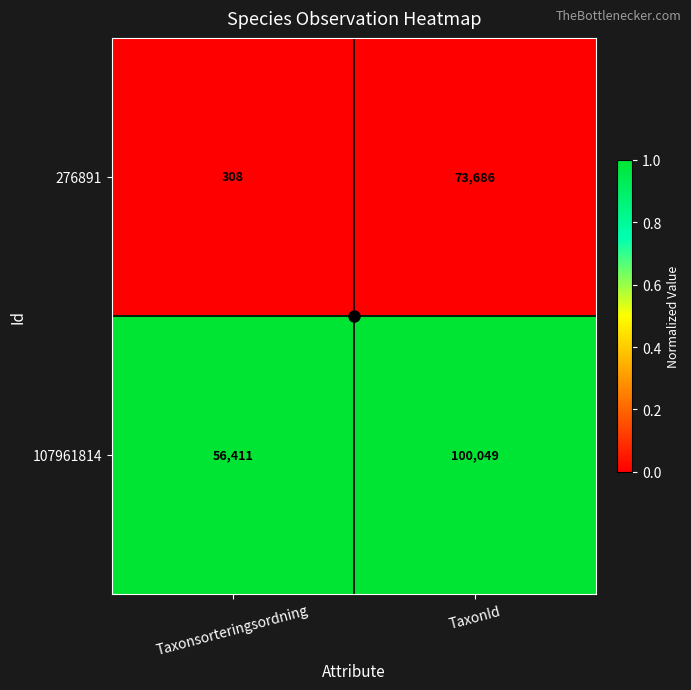

List the series in order of their overall mean, highest first.

107961814, 276891